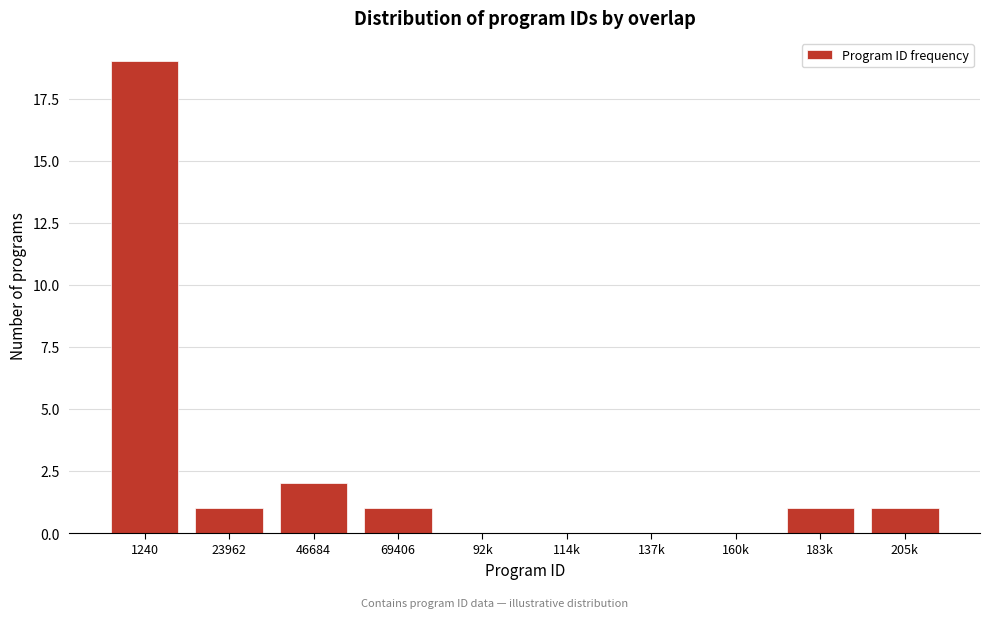

Reading left to right, list all the values displayed in this chart.

1240=19	23962=1	46684=2	69406=1	92k=0	114k=0	137k=0	160k=0	183k=1	205k=1